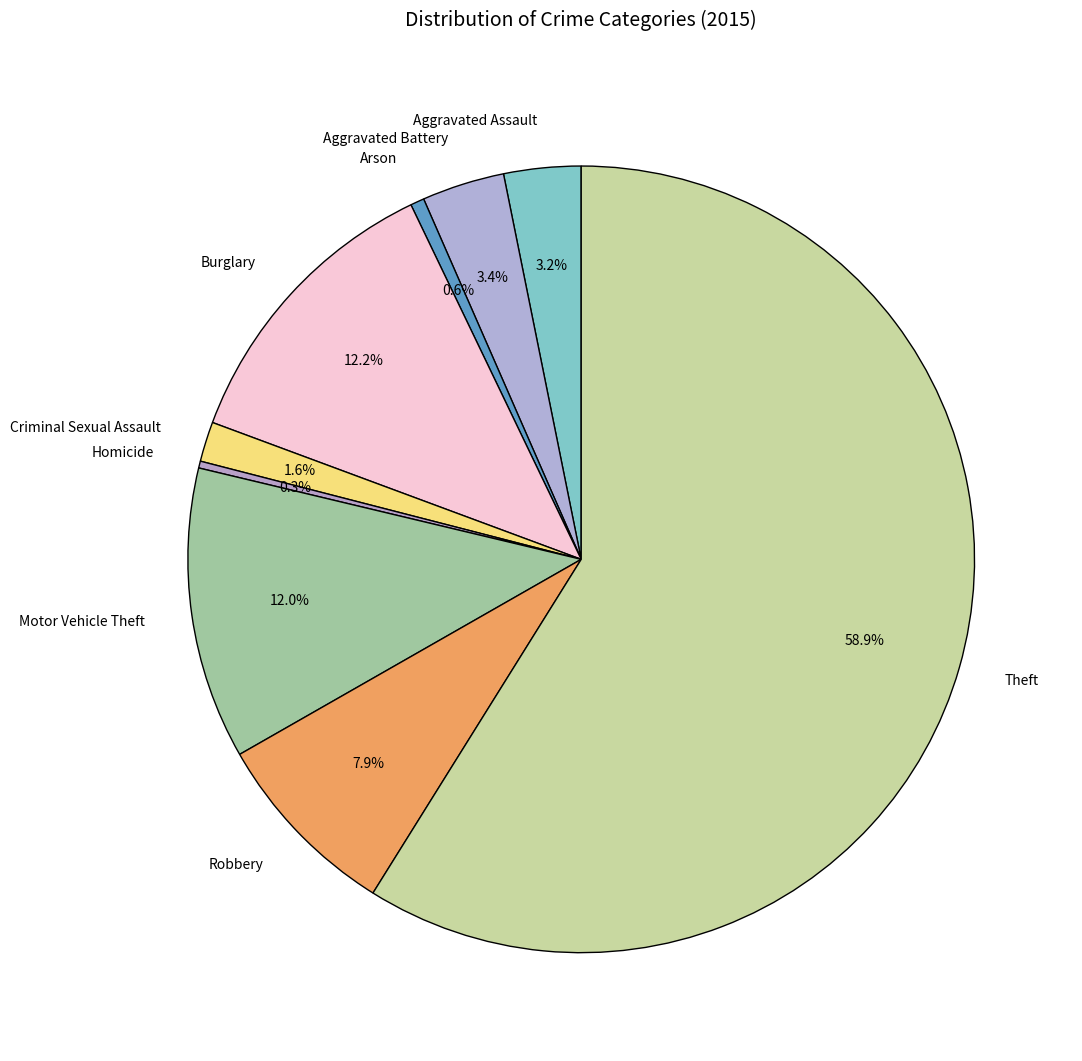

Which slice is the largest?

Theft